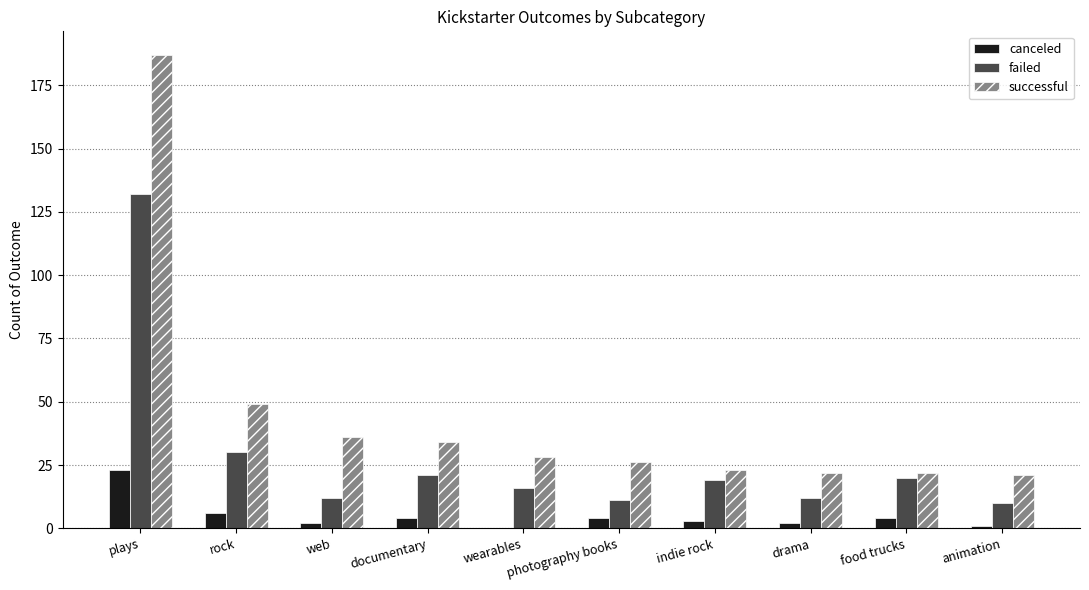

What is the sum of all successful values?

448